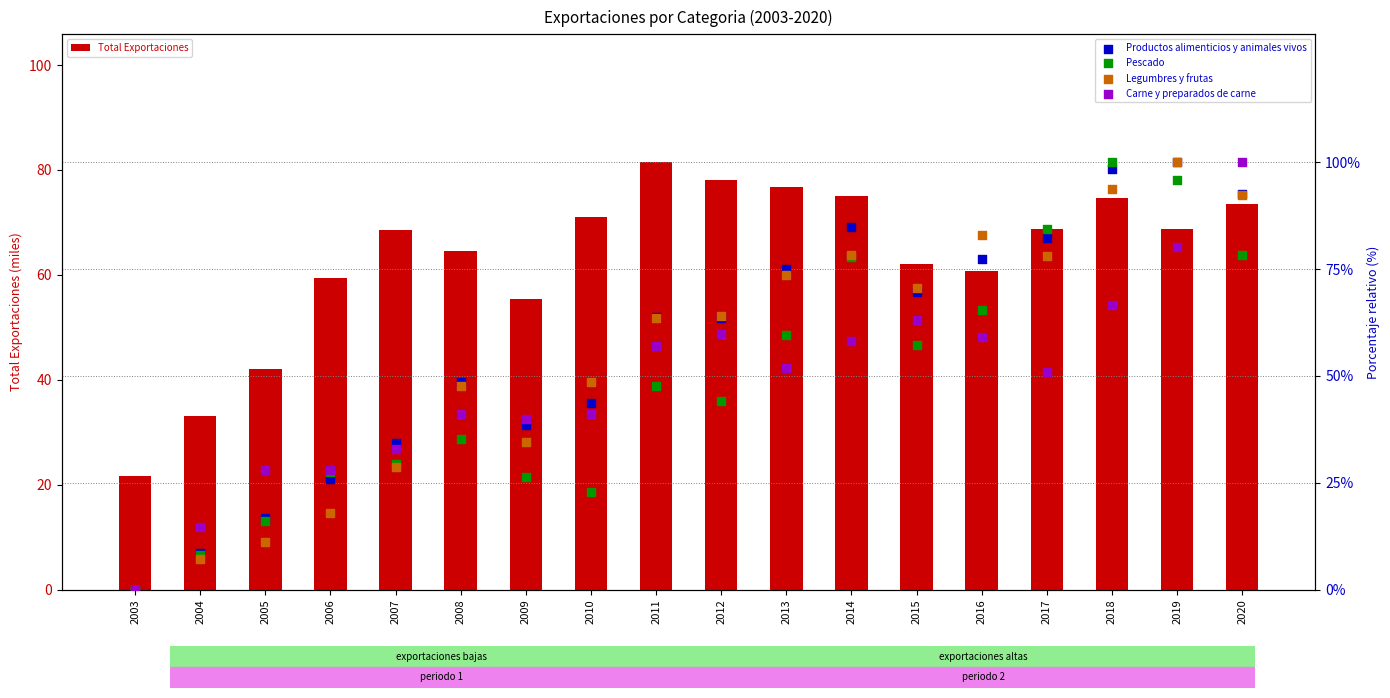

At which category is the sum across all series the highest?

2019